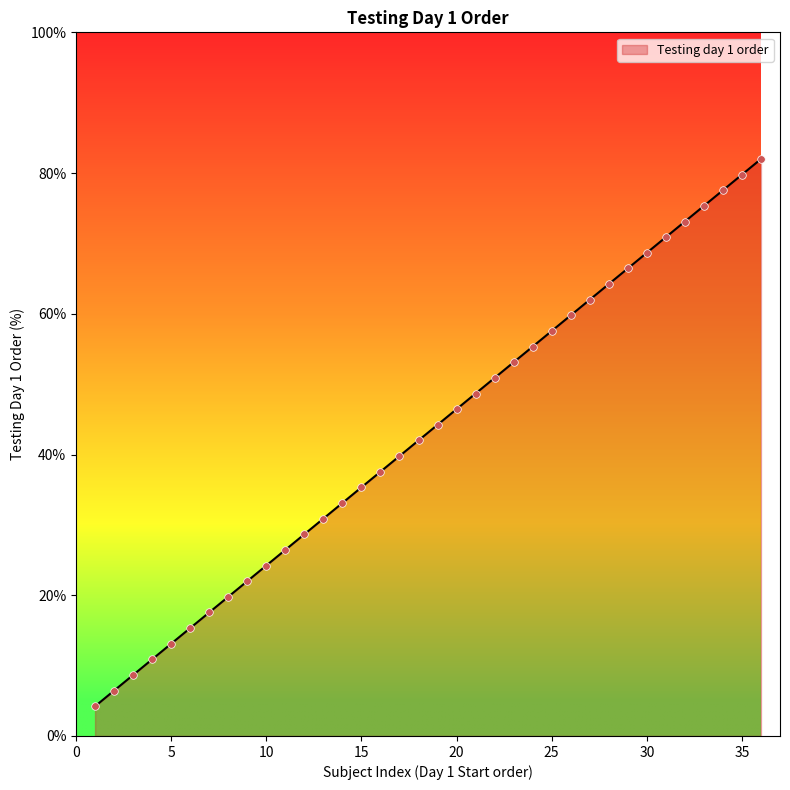

What is the minimum value shown in the chart?

4.2